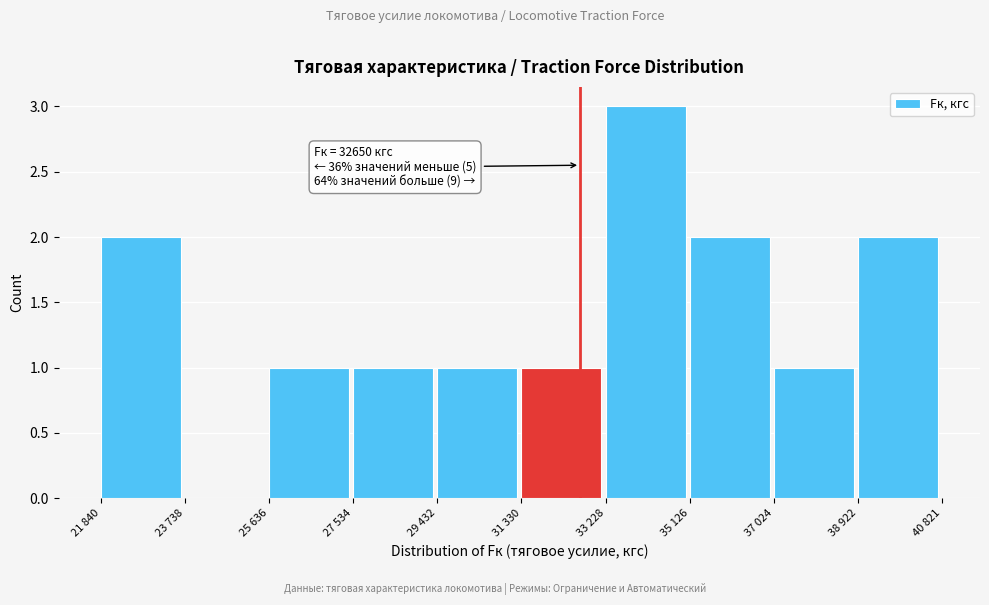

Reading left to right, list all the values displayed in this chart.

21 840=2	23 738=0	25 636=1	27 534=1	29 432=1	31 330=1	33 228=3	35 126=2	37 024=1	38 922=2